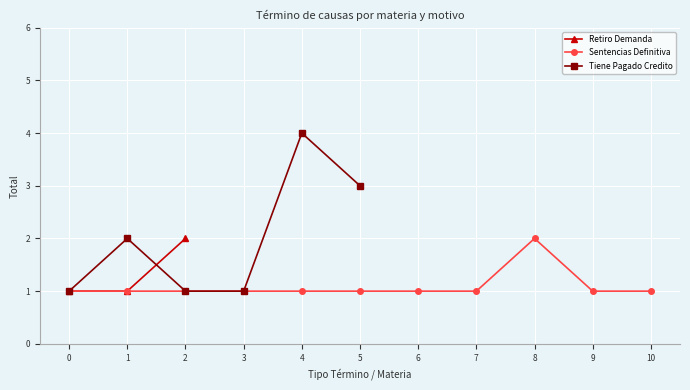

What are all the series names shown in the legend?

Retiro Demanda, Sentencias Definitiva, Tiene Pagado Credito